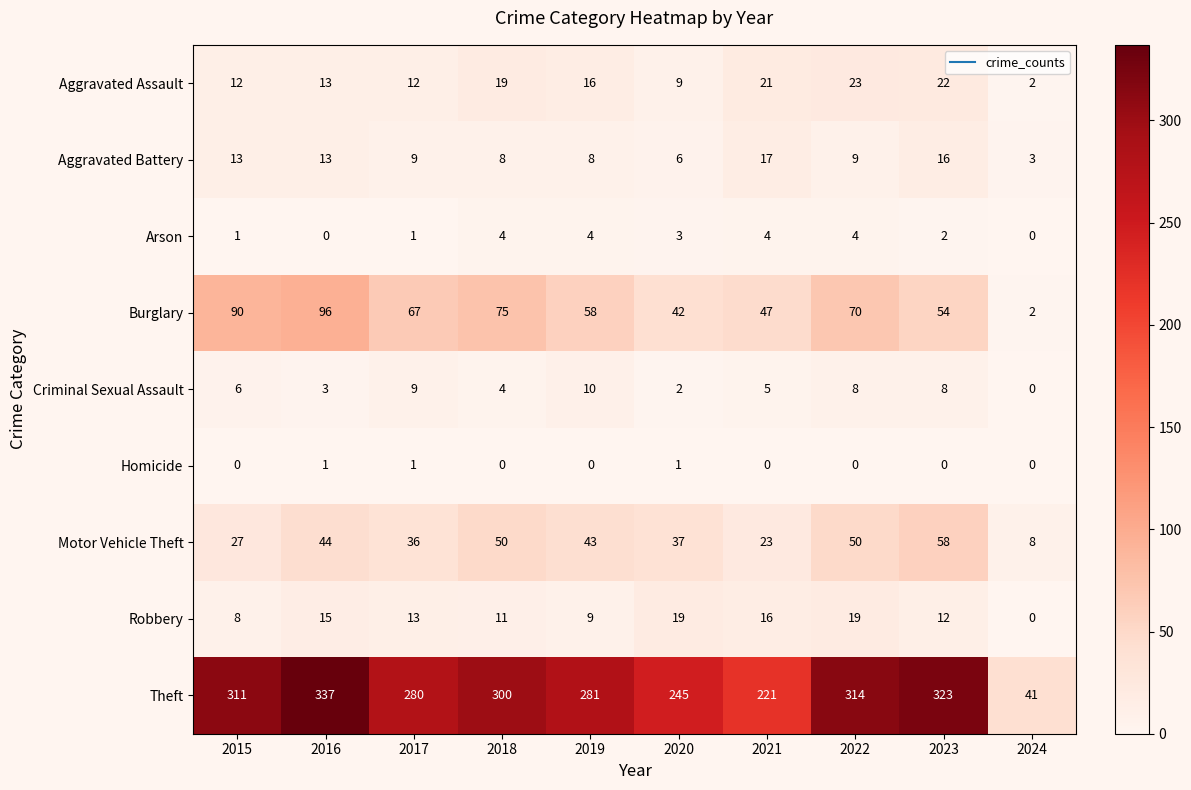

Which series changed the most between 2017 and 2023?

Theft